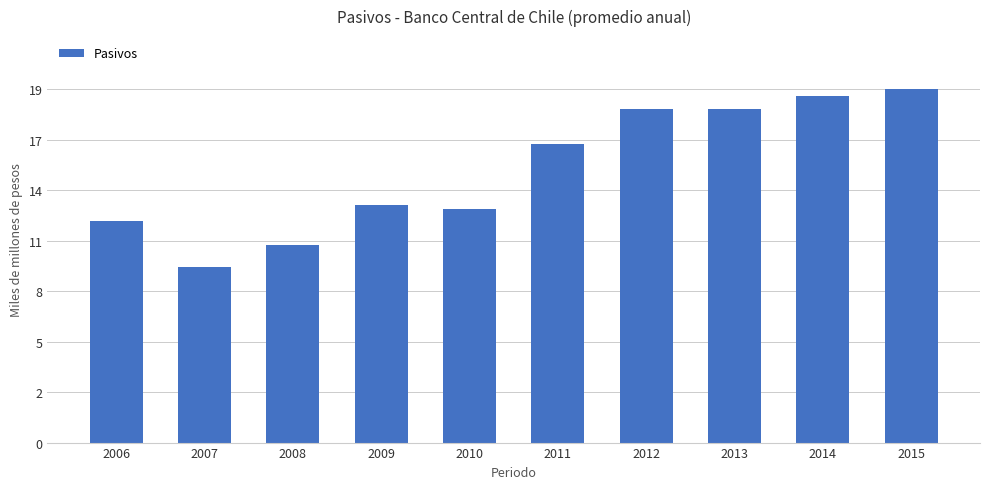

List the labels in order of value, smallest first.

2007, 2008, 2006, 2010, 2009, 2011, 2013, 2012, 2014, 2015